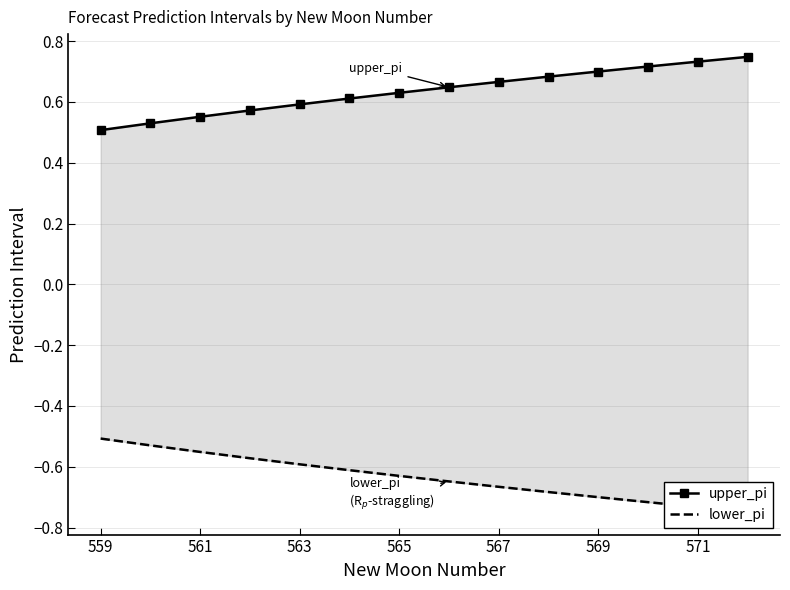

What position from the left is 565?

7